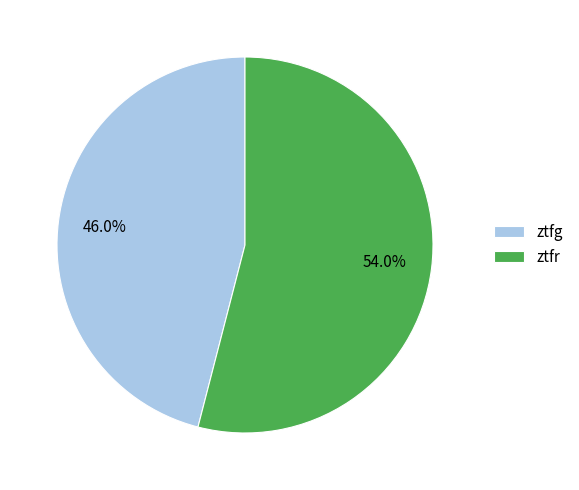

Count the number of slices in the pie.

2